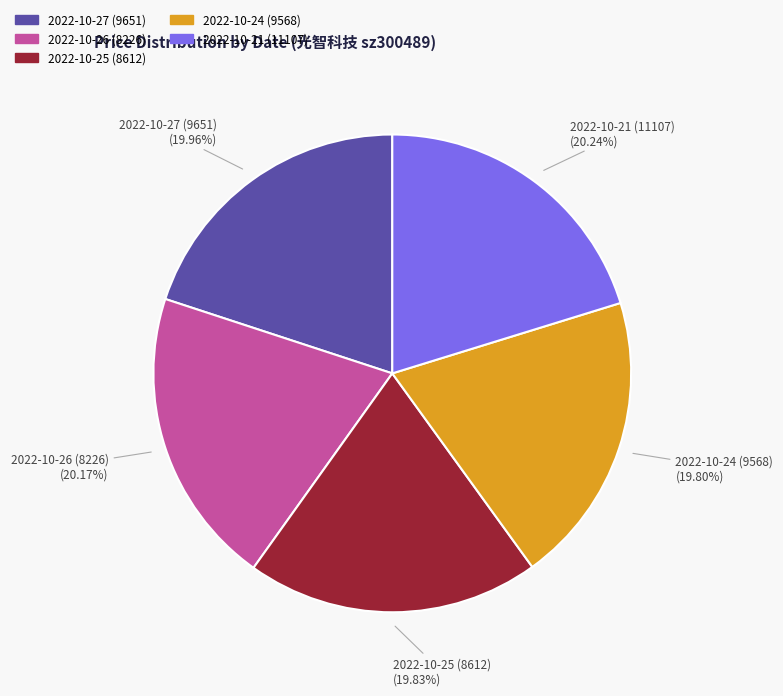

True or false: 2022-10-21 (11107) accounts for 7% of the total.

False